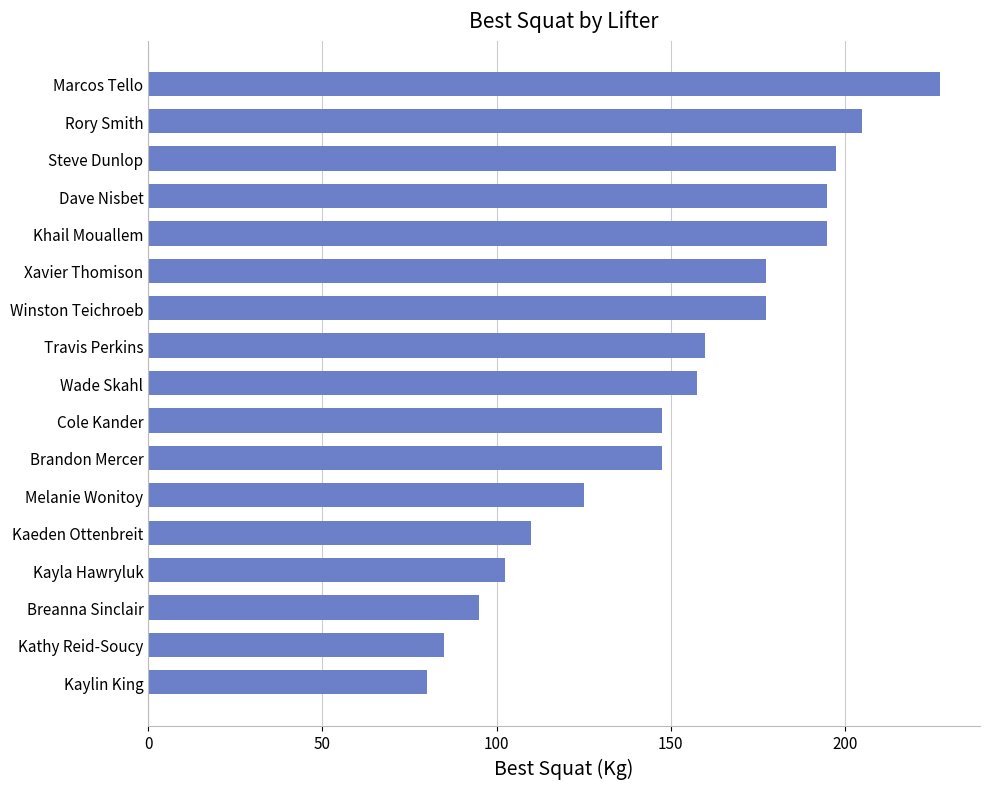

How many values exceed 157?

9